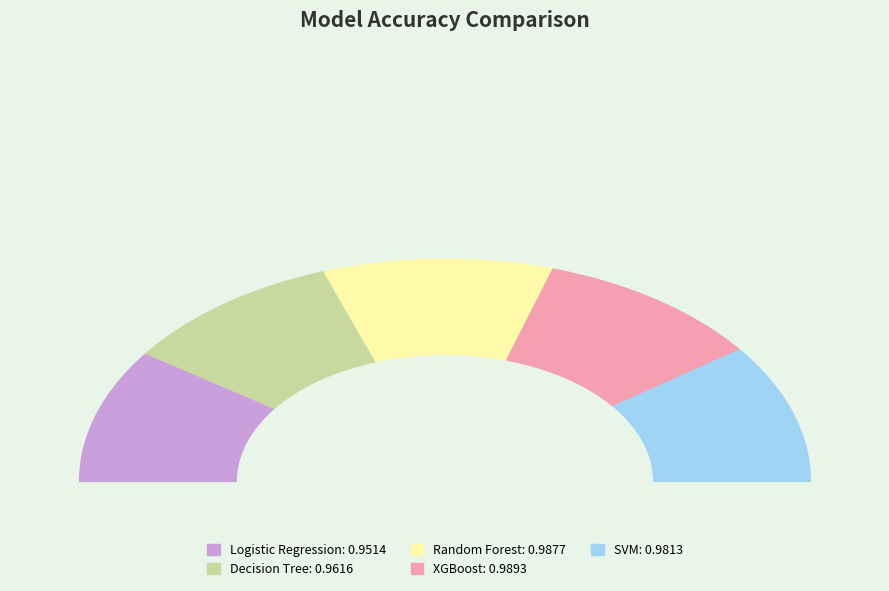

Is there any slice that represents more than half of the pie?

No